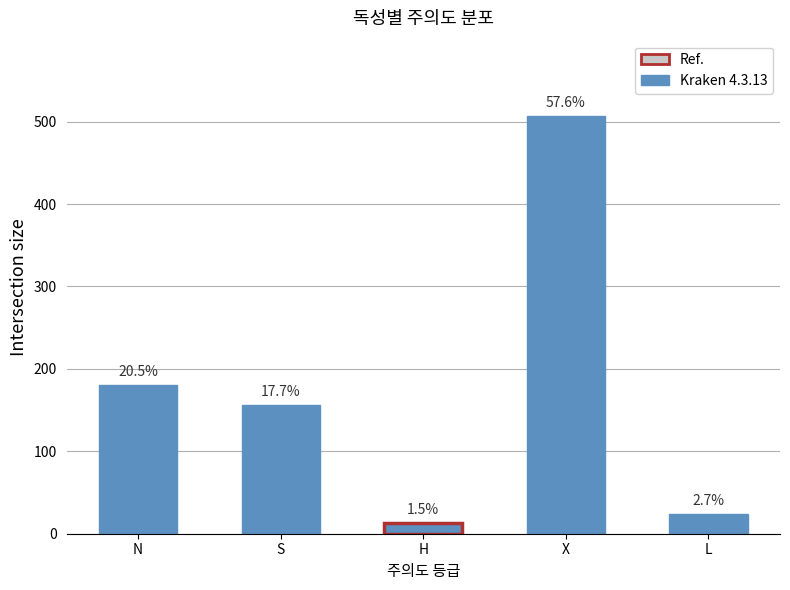

Rank the categories by value from highest to lowest.

X, N, S, L, H